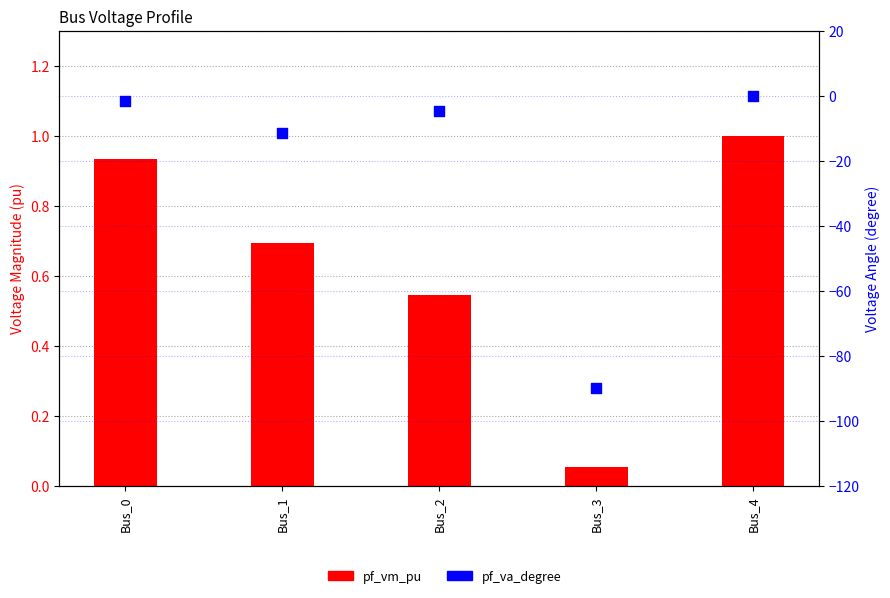

Which series reaches the minimum Y coordinate?

pf_va_degree